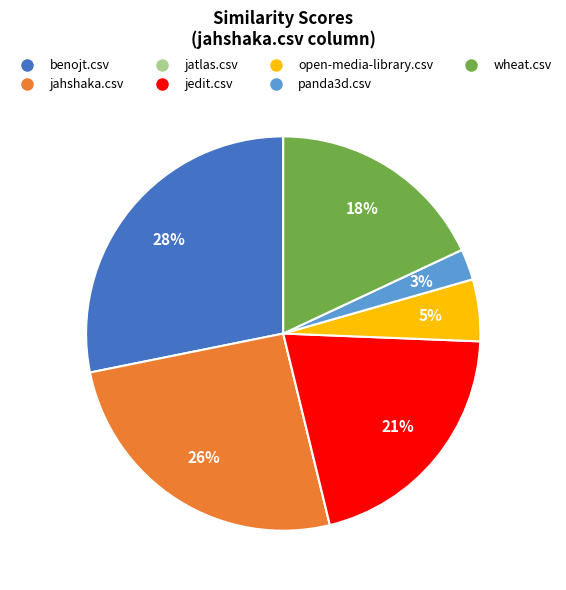

Do jahshaka.csv and wheat.csv together represent more than half of the pie?

No